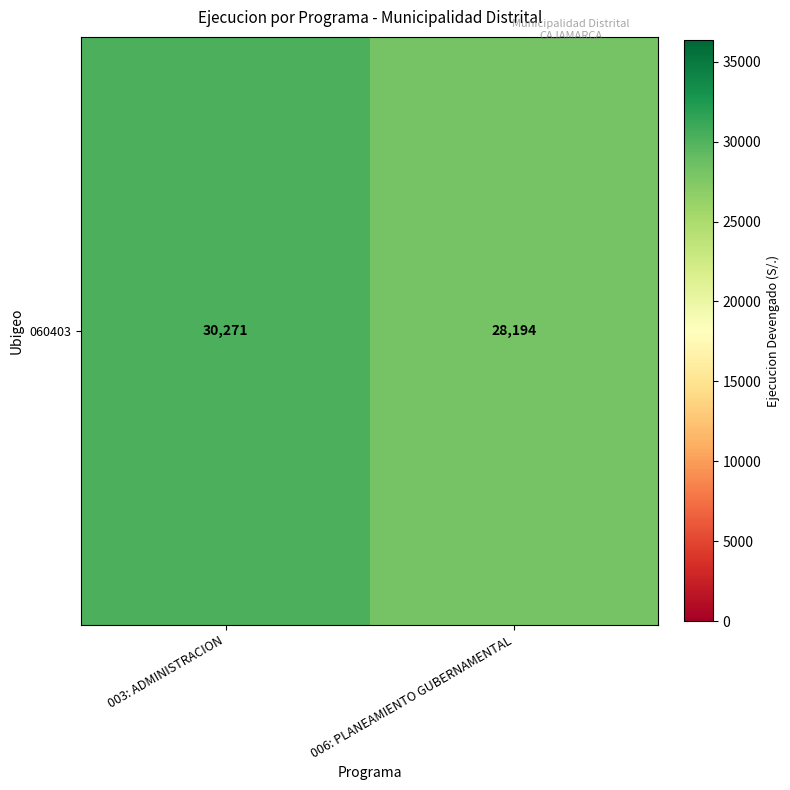

True or false: the data shows 30271 at 003: ADMINISTRACION.

True